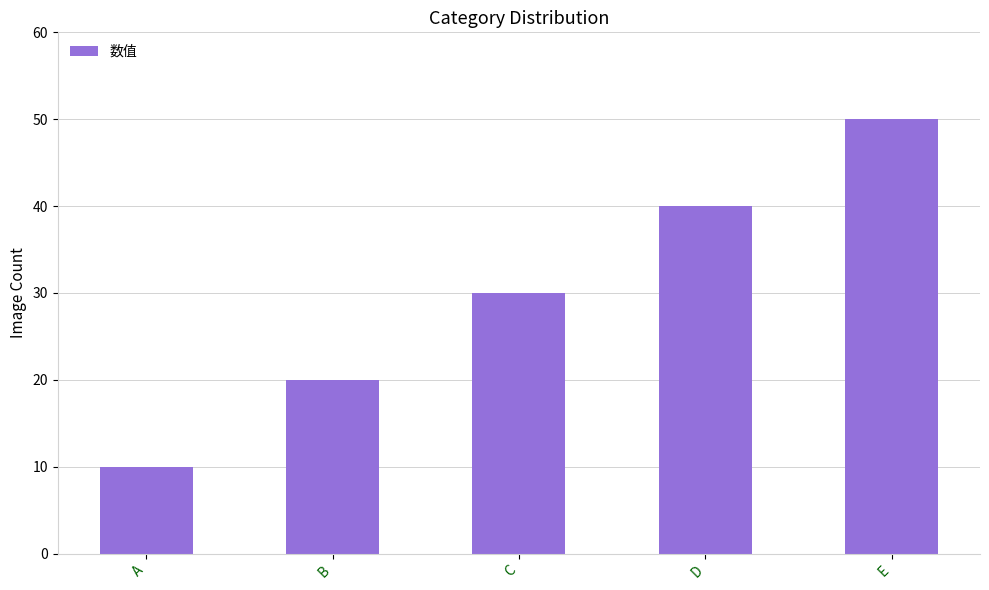

What is the difference between the maximum and minimum values?

40